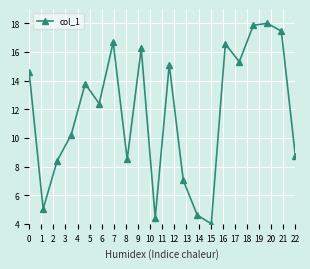

What is the value of the 9th point from the left?

16.3